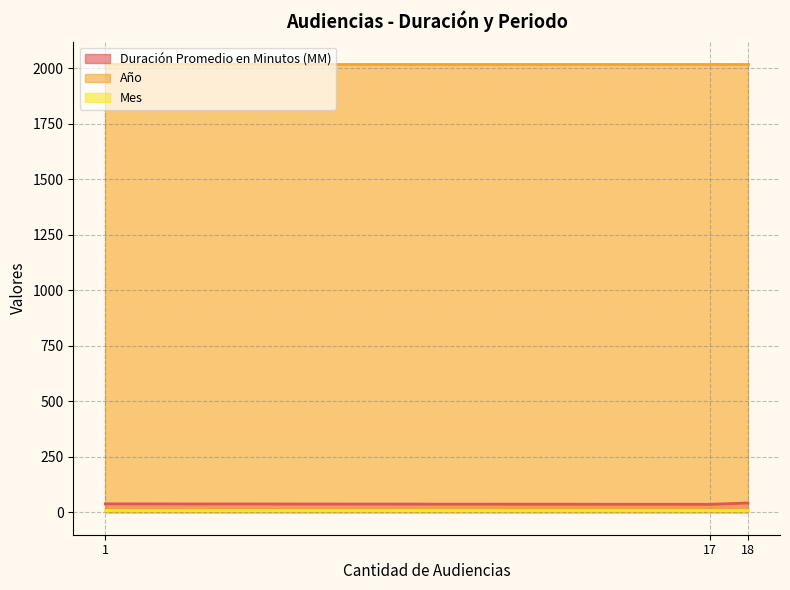

Rank the series by their maximum value, from lowest to highest.

Mes, Duración Promedio en Minutos (MM), Año